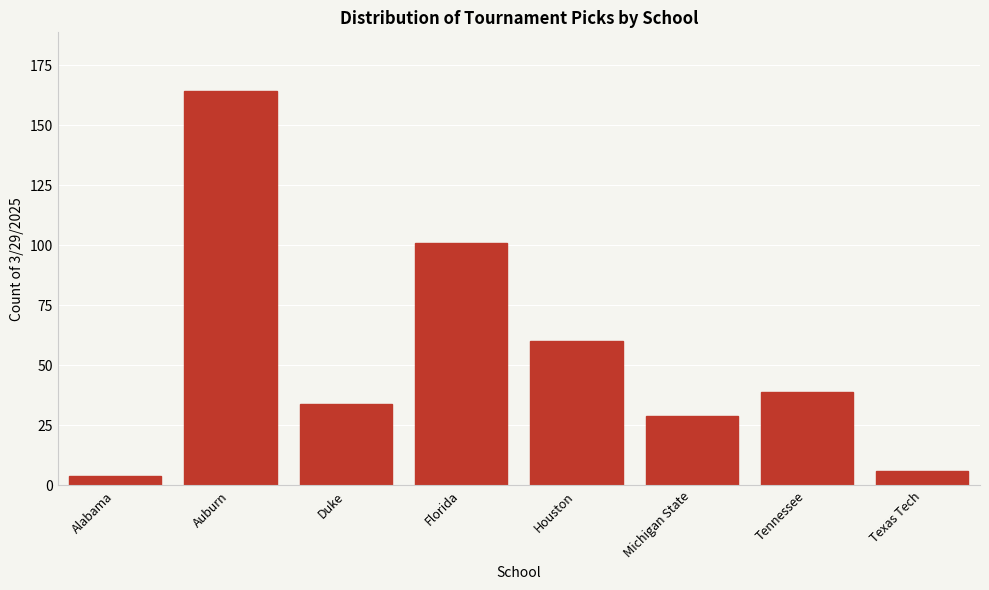

Reading right to left, transcribe all the data shown in this chart.

6	39	29	60	101	34	164	4